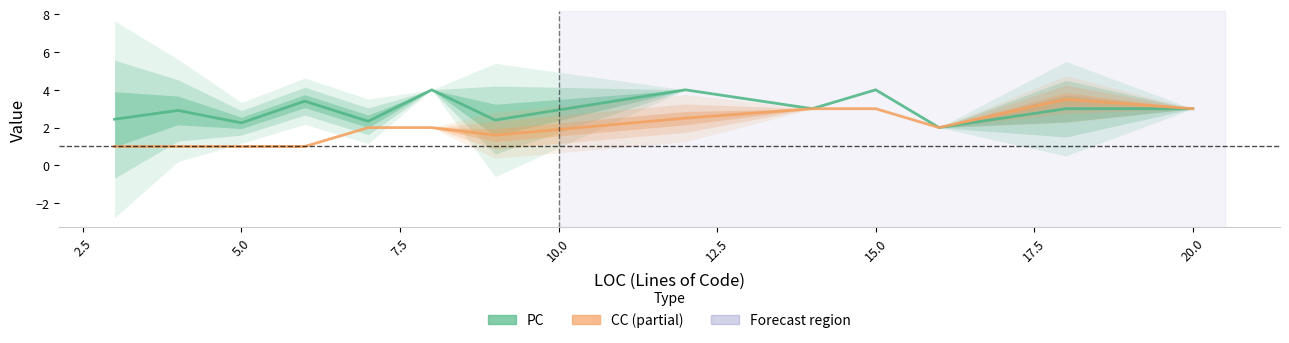

How many interior local peaks does the CC series have?

1